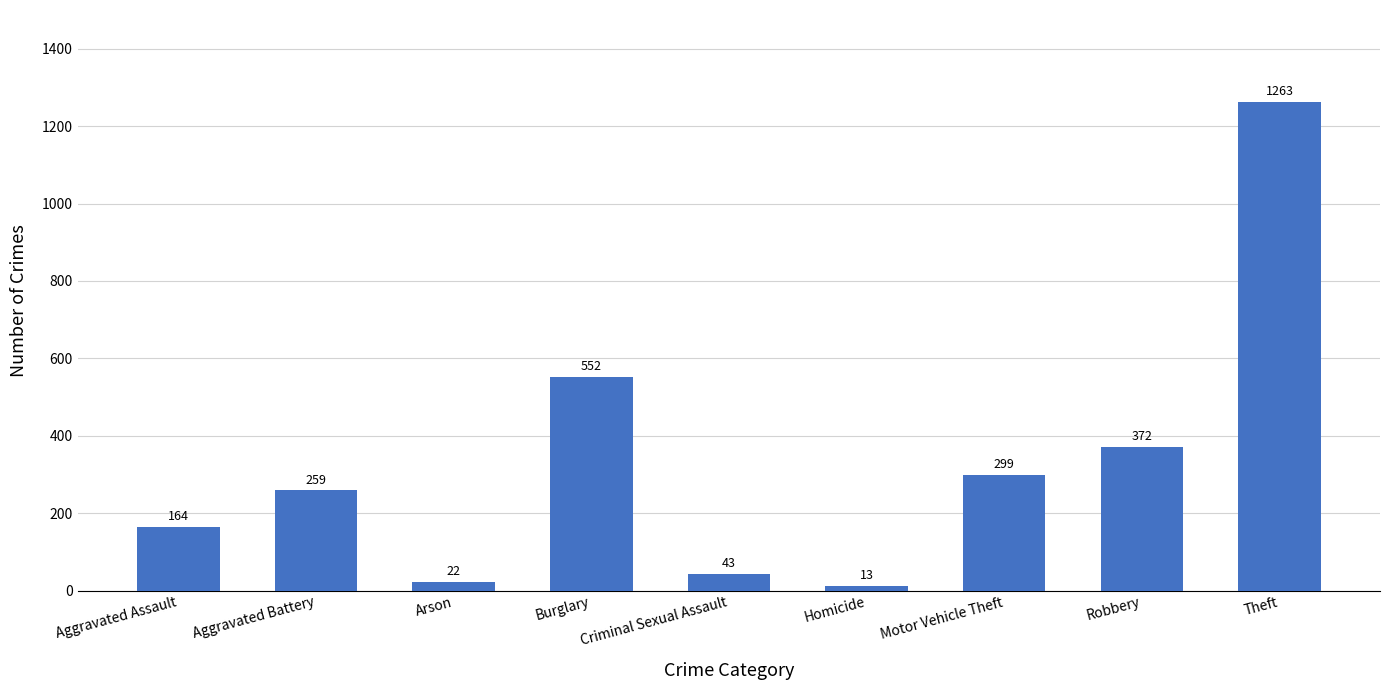

What is the change in value from Arson to Theft?

+1241